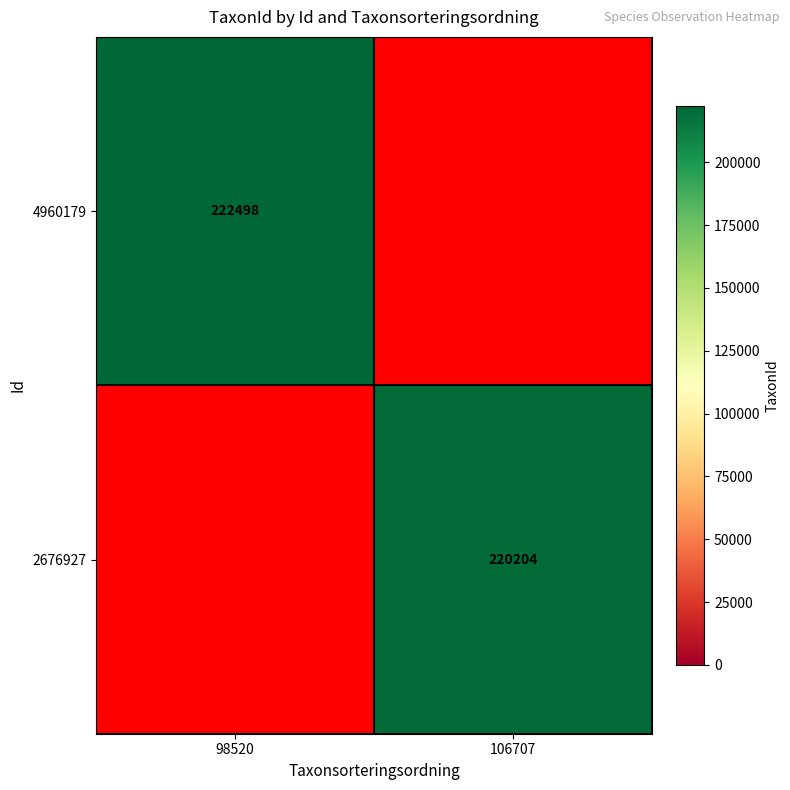

The value of 4960179 at 98520 is 318930. True or false?

False